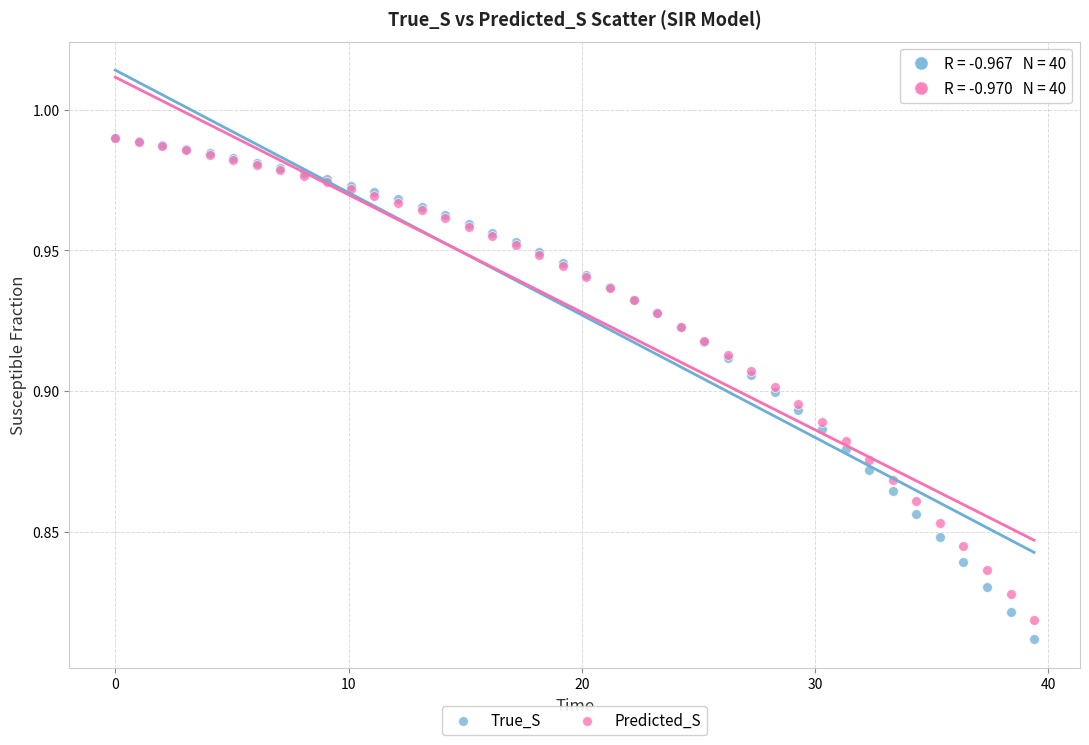

What are all the series names shown in the legend?

True_S, Predicted_S